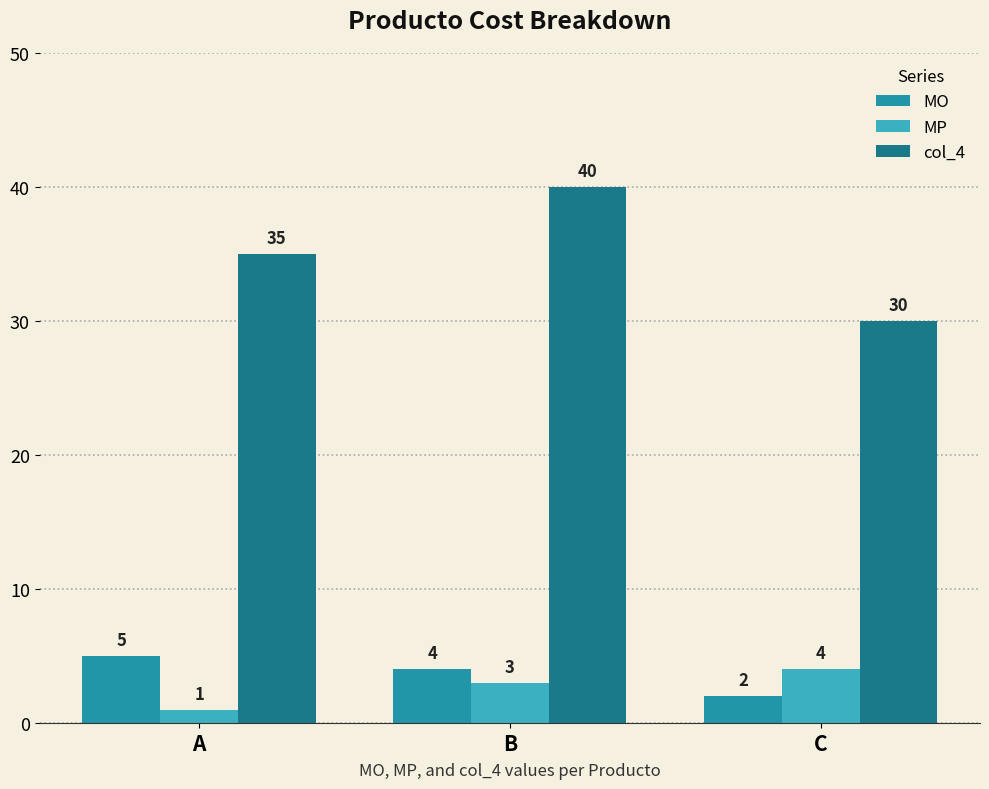

How many values in the col_4 series are below 35?

1